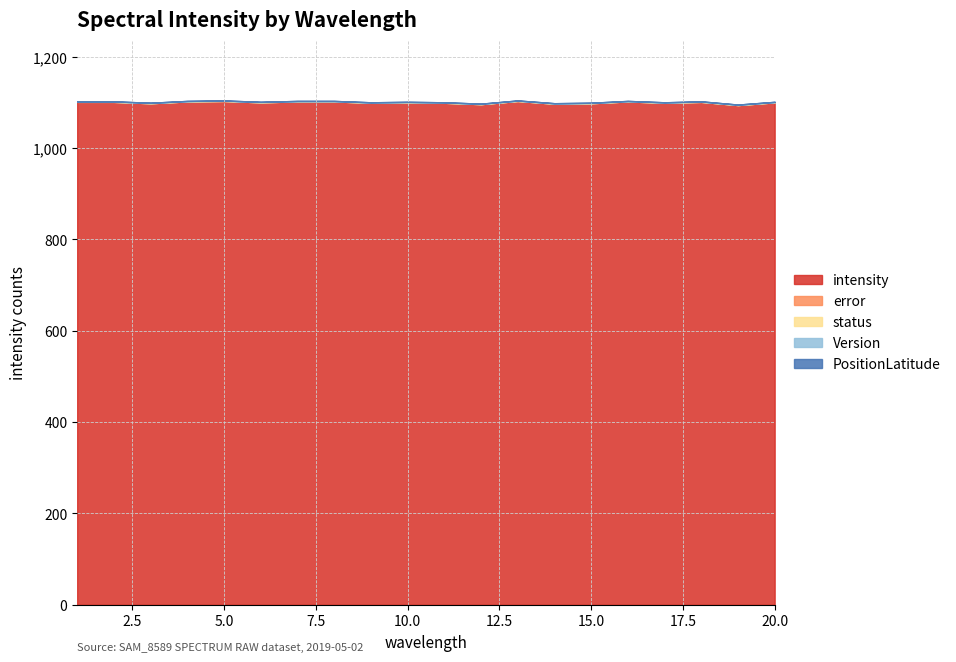

Does the chart have visible grid lines?

Yes